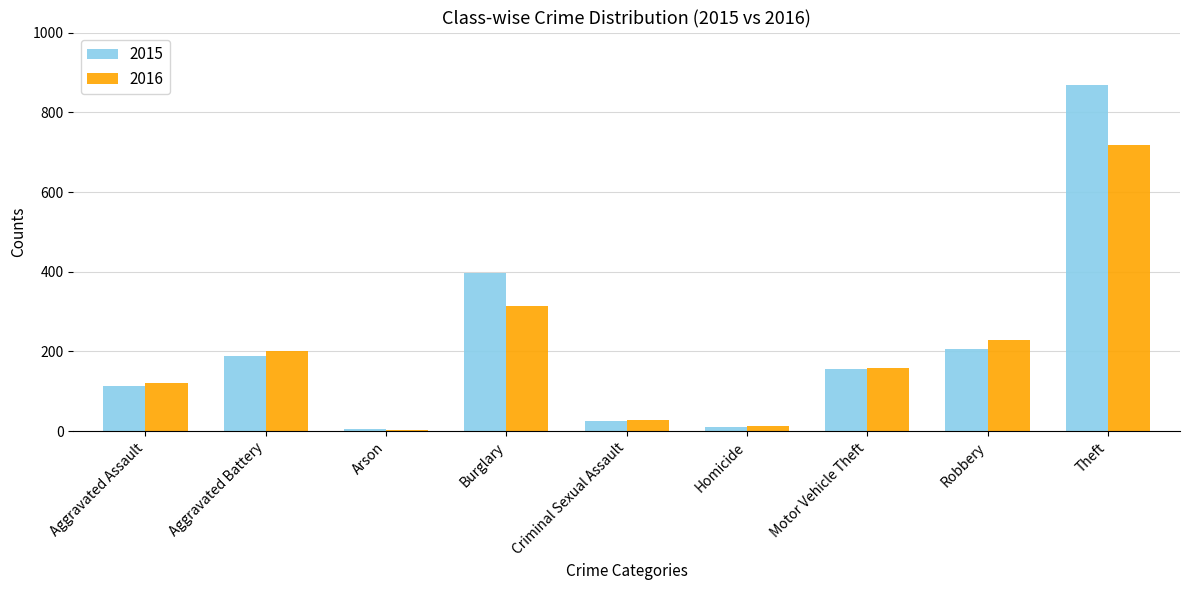

The 2016 series shows 13 at Homicide. True or false?

True